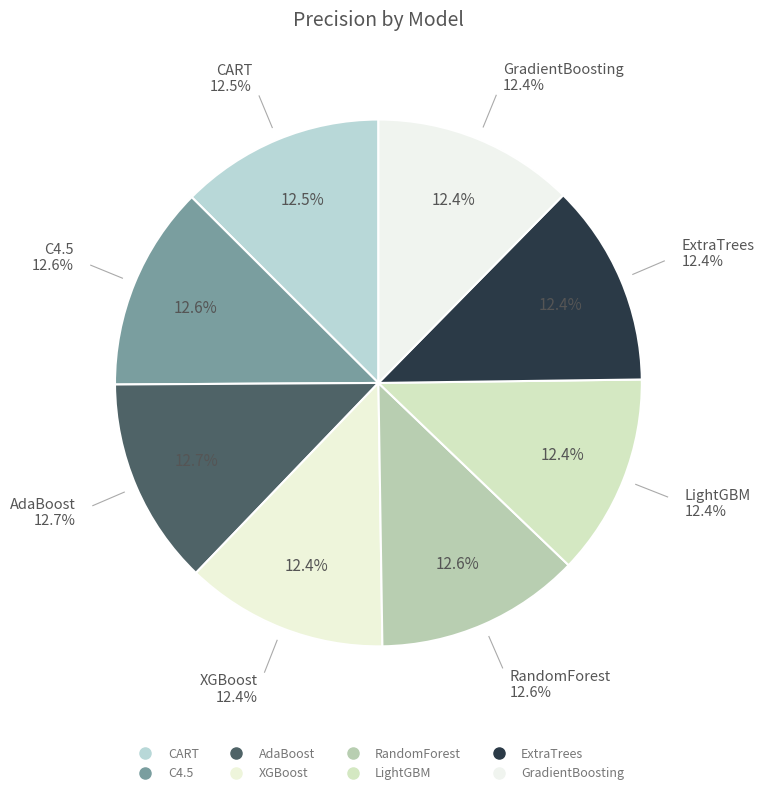

What percentage is the ExtraTrees slice, to the nearest percent?

12%